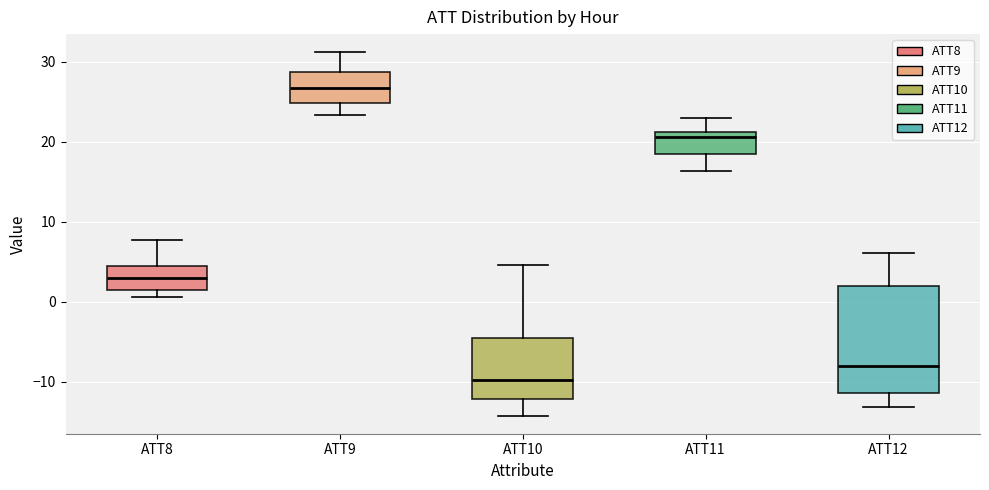

Where does the upper whisker of the box for ATT8 end on the y-axis? The values are not printed on the chart, so give them approximately, as read against the axis.

8